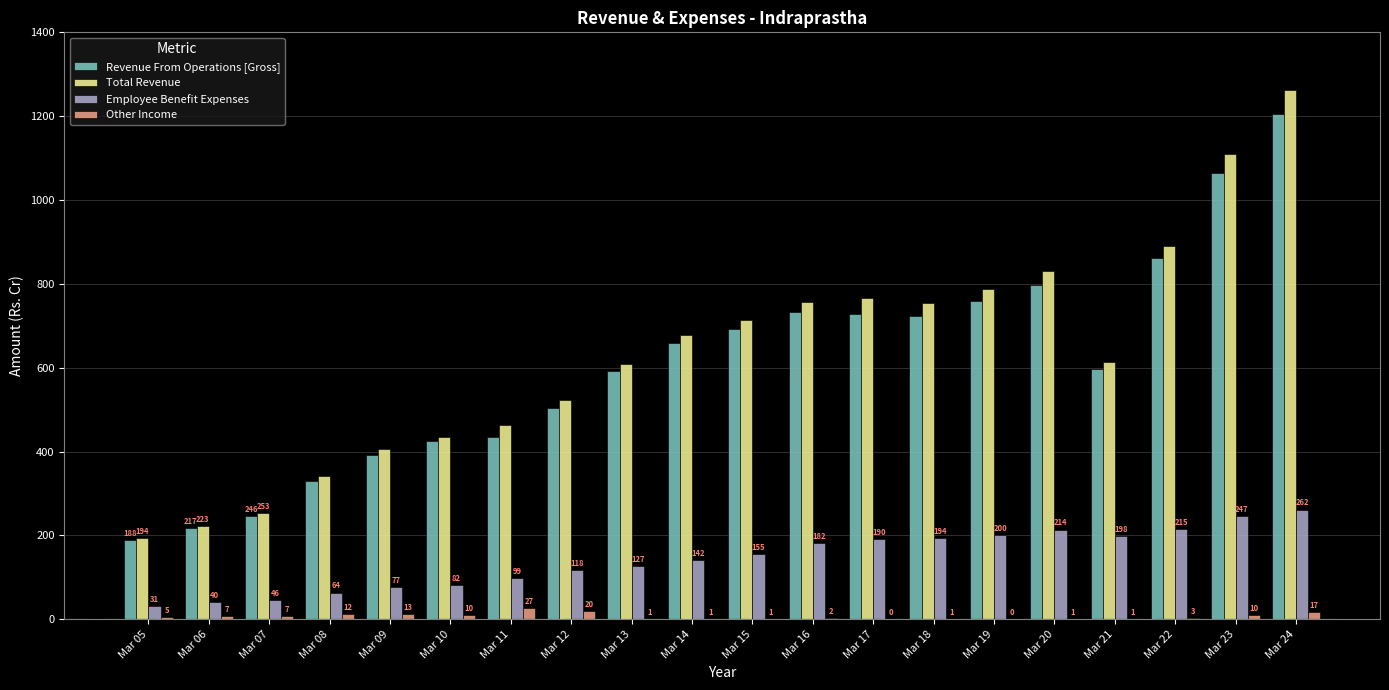

The Employee Benefit Expenses series shows 246.7 at Mar 23. True or false?

True